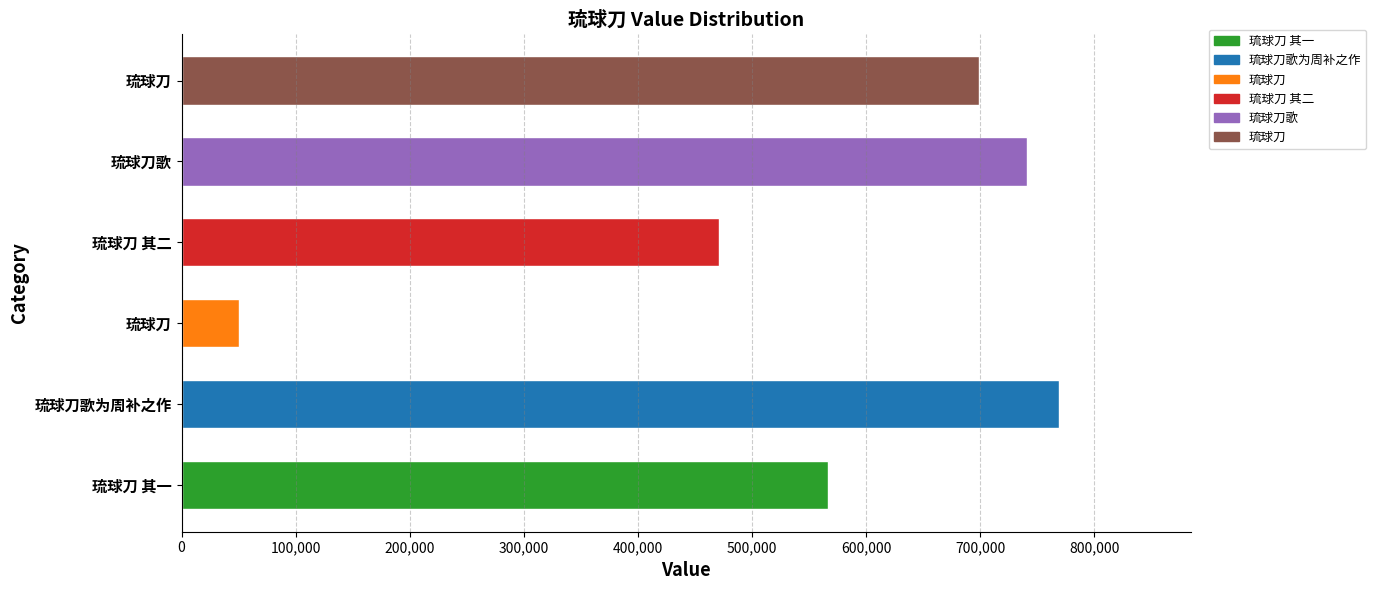

Are the bars horizontal?

Yes